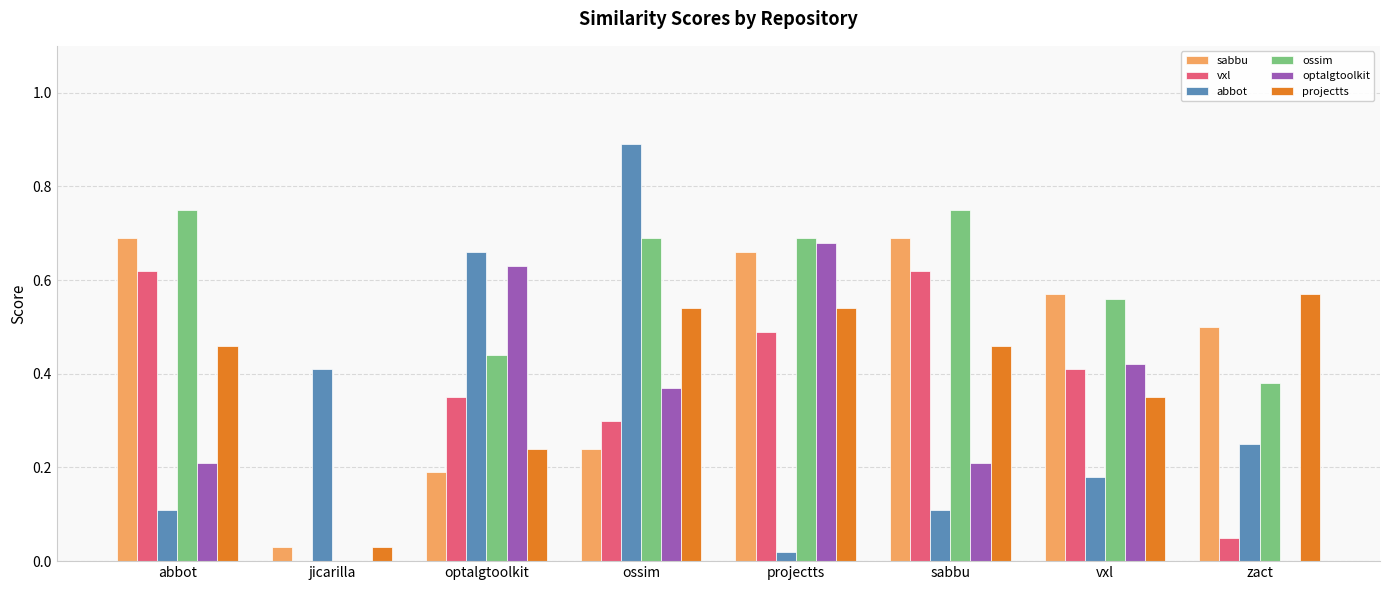

Are the bars horizontal?

No